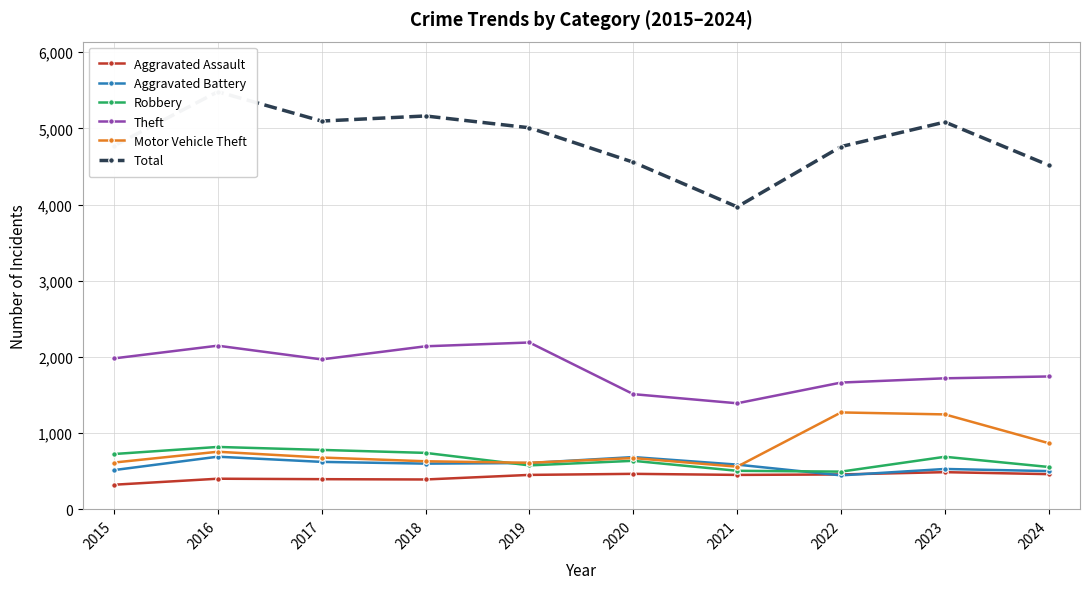

What is the difference between the highest and lowest values at 2018?

4771